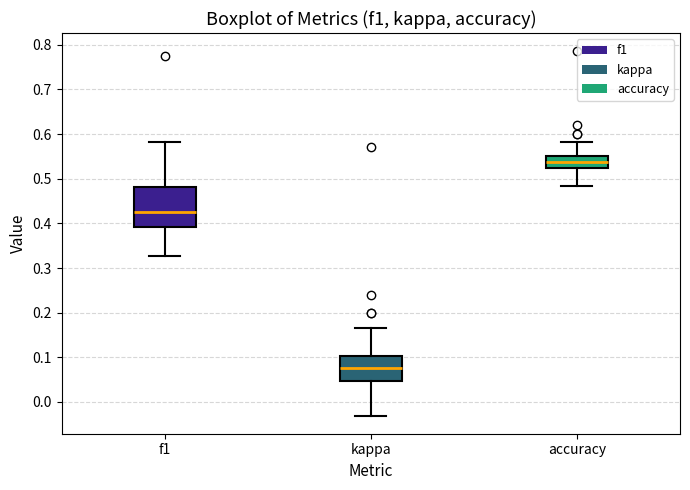

Which box has the highest median line?

accuracy